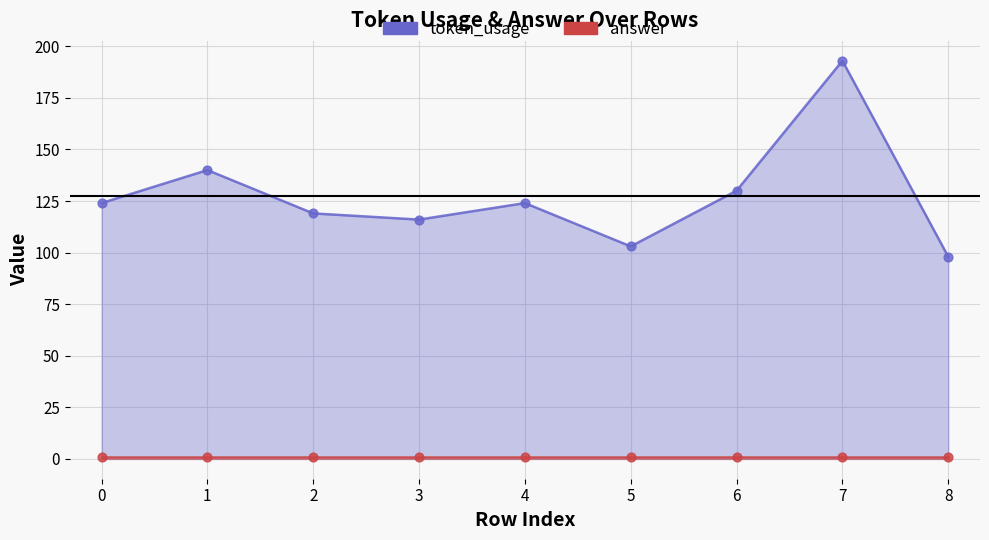

What is the total value across all series at 3?

117